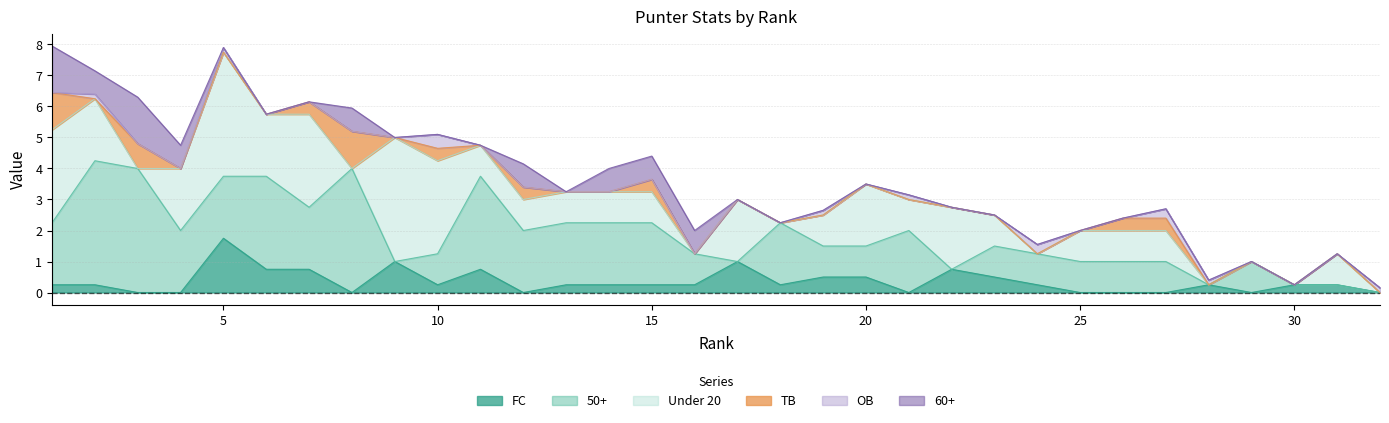

Rank the series by their maximum value, from lowest to highest.

OB, TB, 60+, FC, 50+, Under 20